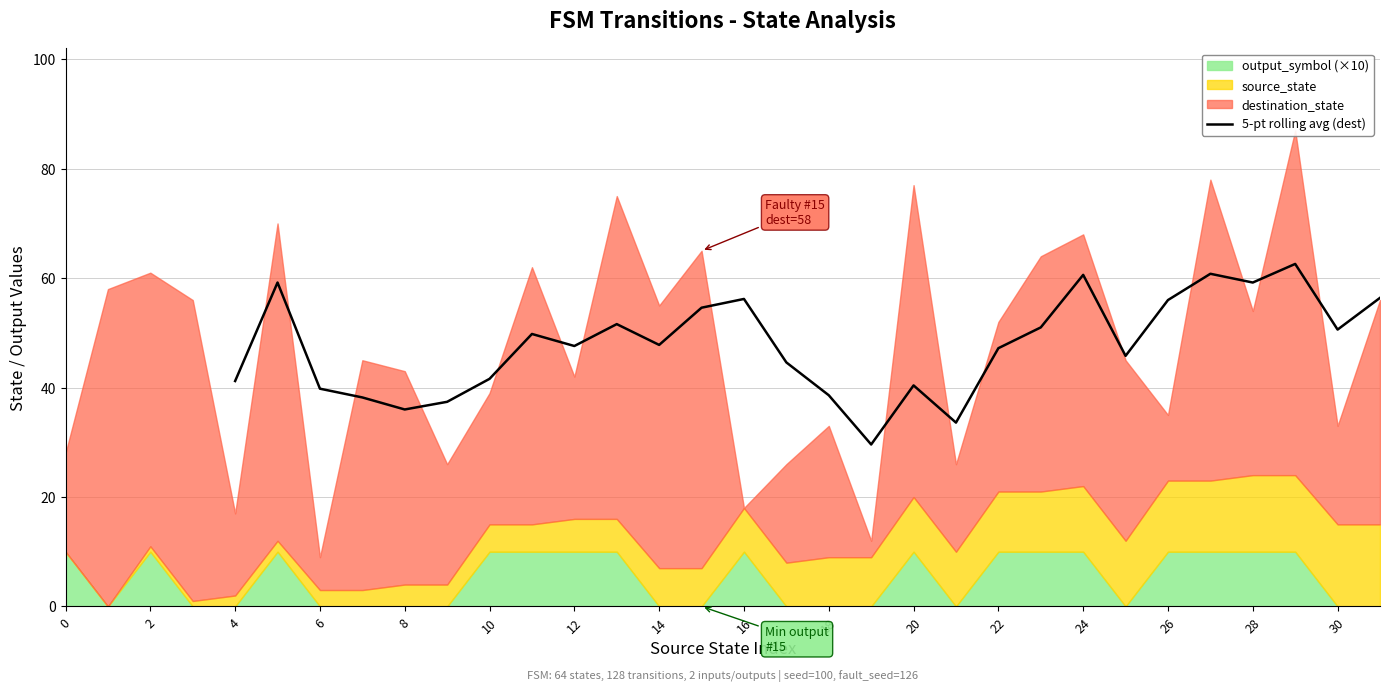

What is the lowest value of the 5-pt rolling avg (dest) series?

29.6